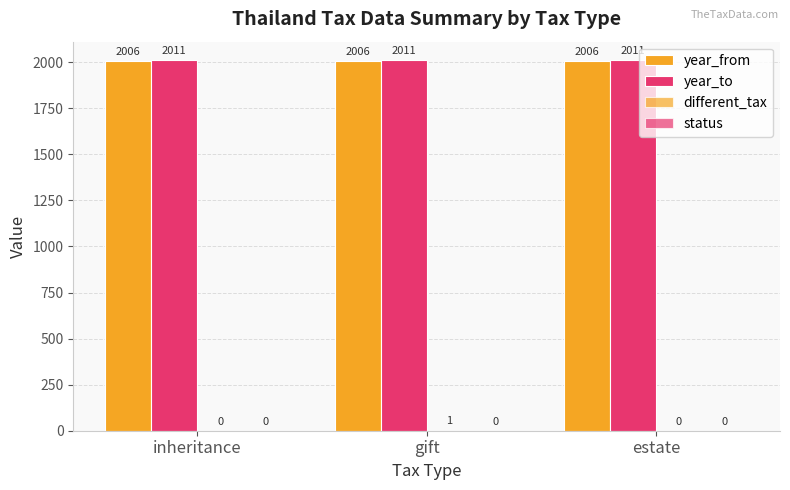

Are the bars horizontal?

No